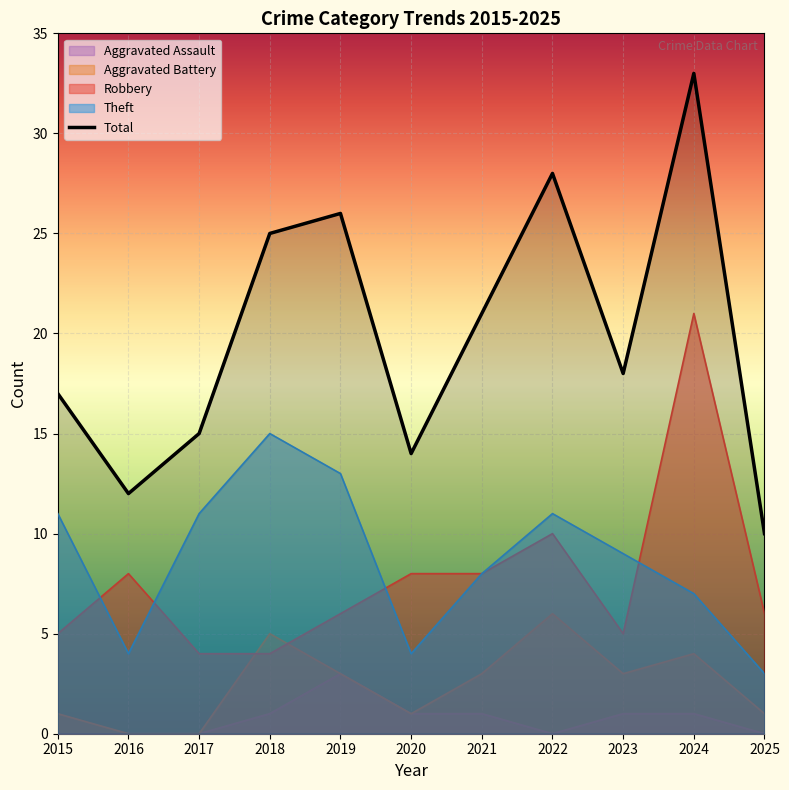

Rank the categories by value from lowest to highest.

2025, 2016, 2020, 2017, 2015, 2023, 2021, 2018, 2019, 2022, 2024